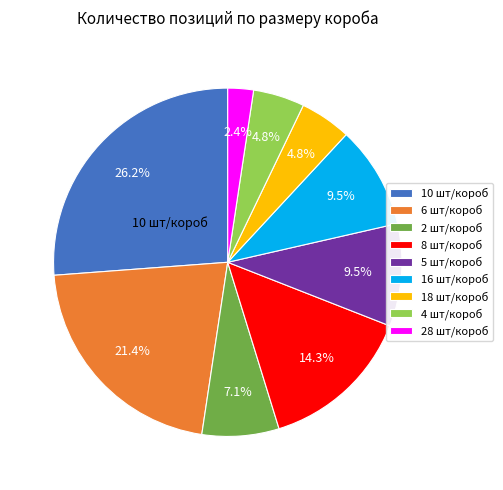

Count the number of slices in the pie.

9